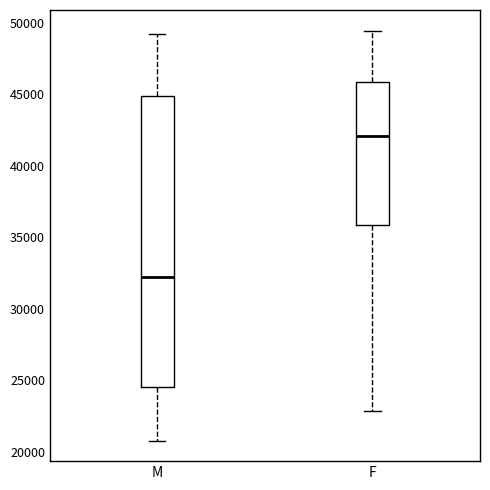

Reading left to right, transcribe this box plot: for each box, give where its median line is, the range the box spans, and where its two whiskers end, as read against the y-axis. The values are not printed on the chart, so give them approximately, as read against the axis.

M: median 32000, box 24500 to 45000, whiskers 21000 to 49000
F: median 42000, box 36000 to 46000, whiskers 23000 to 49500